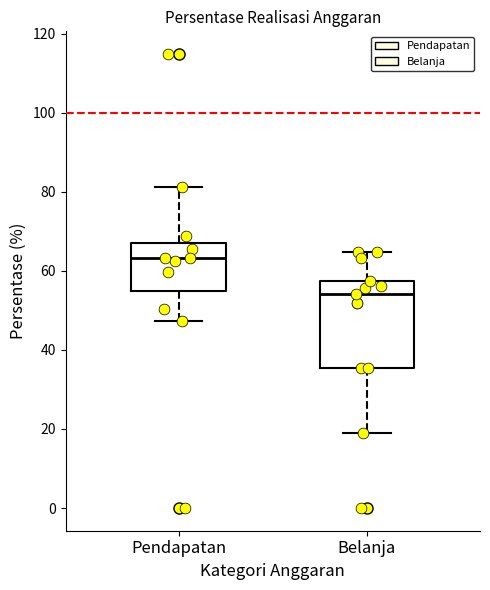

Reading left to right, read every box against the y-axis: the position of its median line, the range the box covers, and the ends of its whiskers. The values are not printed on the chart, so give them approximately, as read against the axis.

Pendapatan: median 64, box 54 to 68, whiskers 48 to 82
Belanja: median 54, box 36 to 58, whiskers 20 to 64